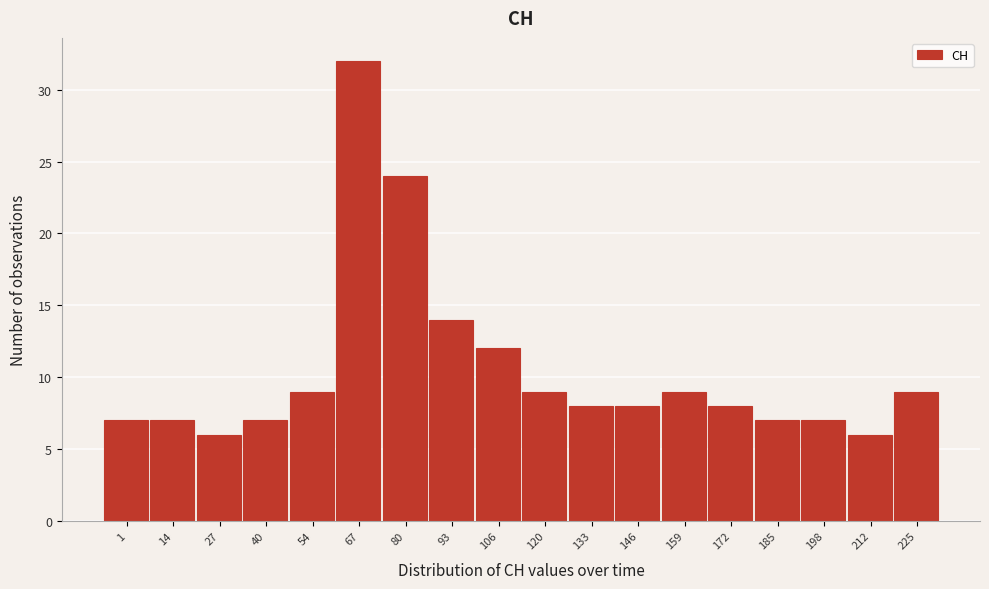

Reading right to left, transcribe all the data shown in this chart.

9	6	7	7	8	9	8	8	9	12	14	24	32	9	7	6	7	7